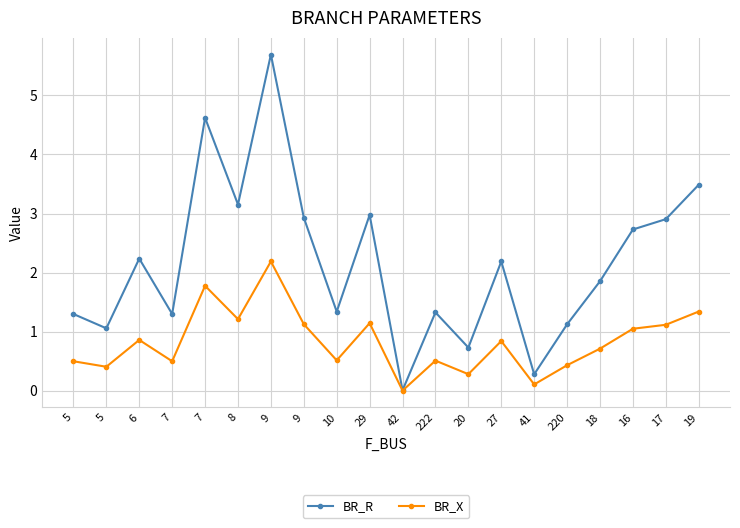

At 7, list the series in order from largest to smallest.

BR_R, BR_X